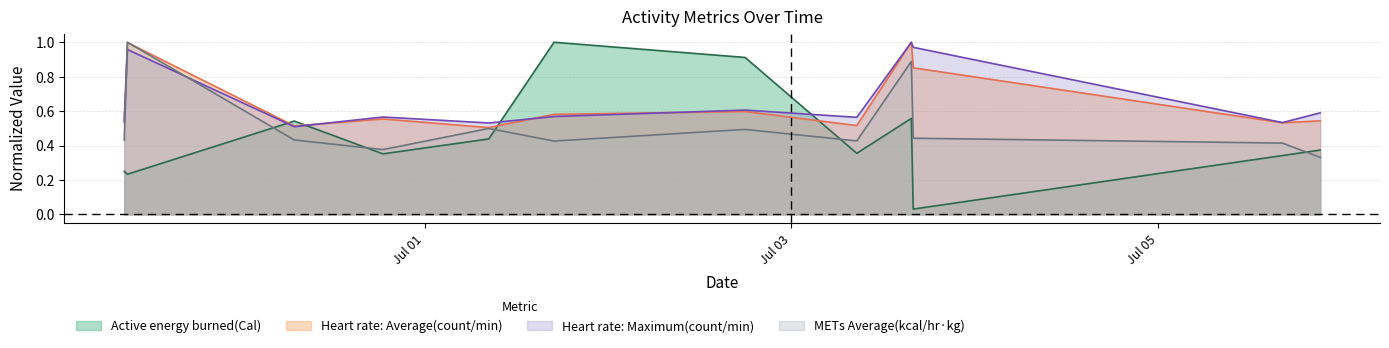

What is the label of the 10th point from the right?

2020-06-30 06:57